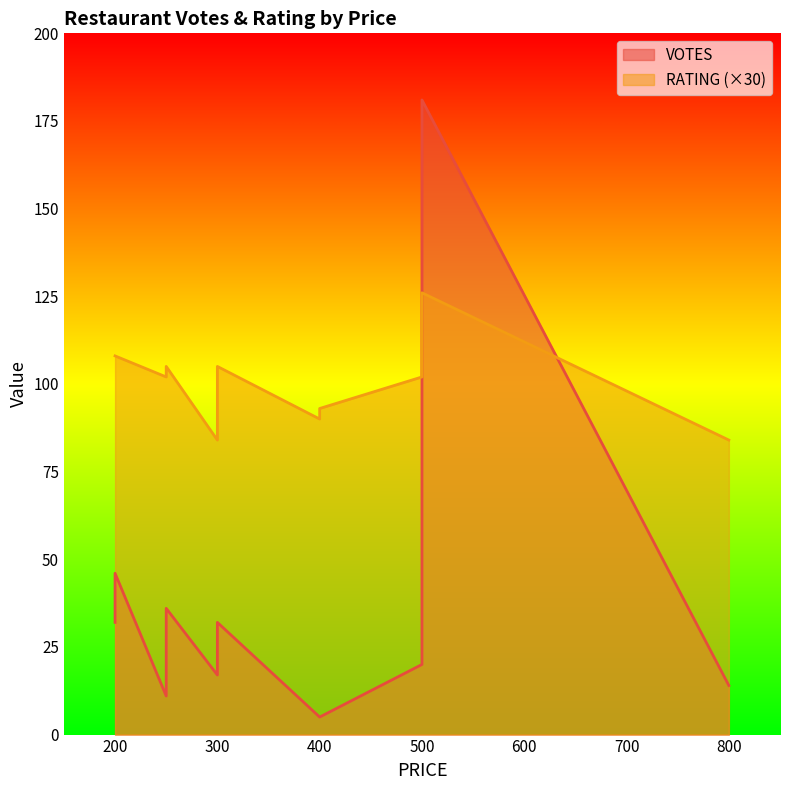

Does the chart have visible grid lines?

No